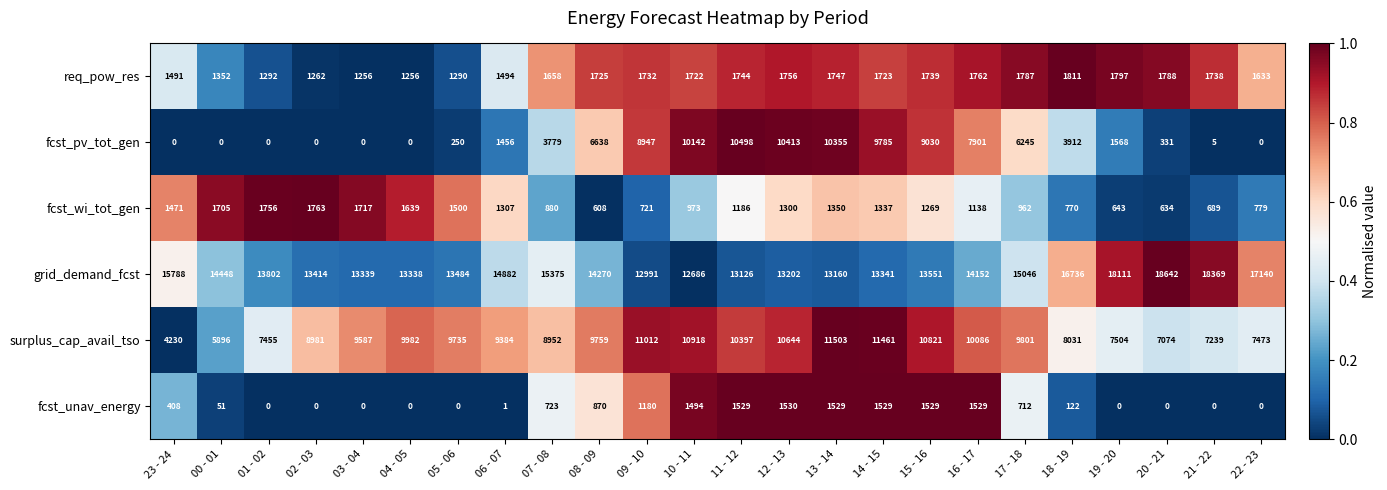

How many positive values does the fcst_unav_energy series have?

15